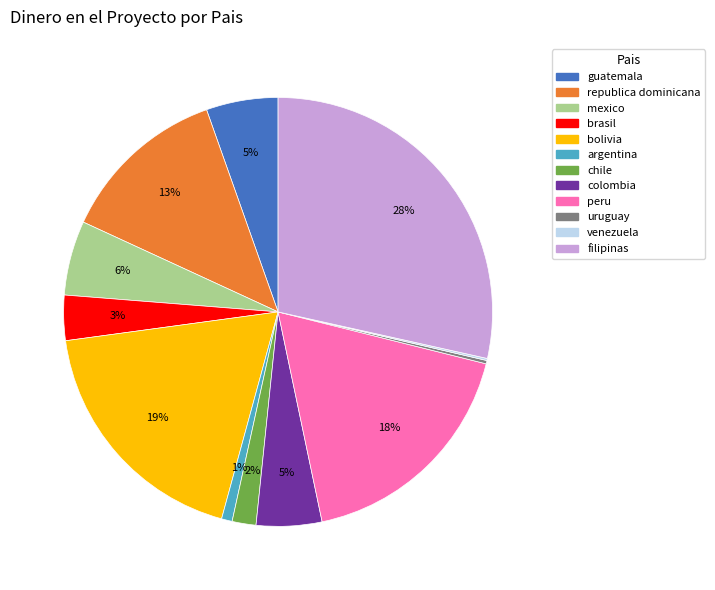

Which slice is the largest?

filipinas